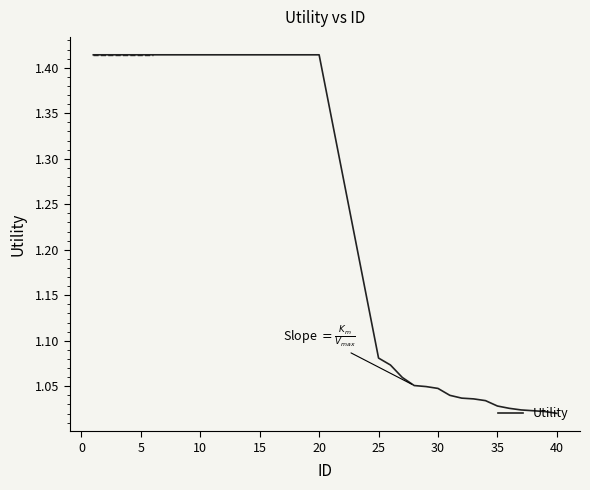

What is the difference between the maximum and minimum values?

0.4